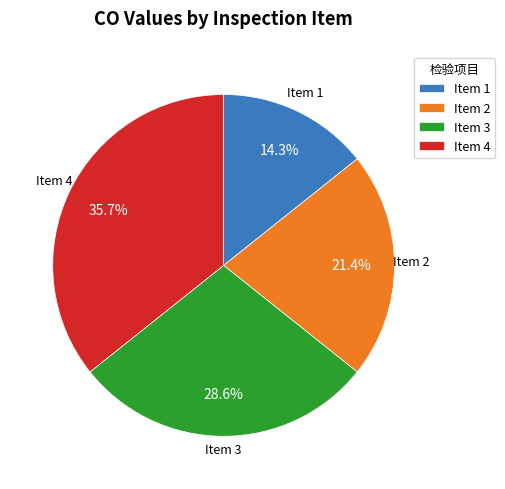

Which has a higher value, Item 3 or Item 4?

Item 4